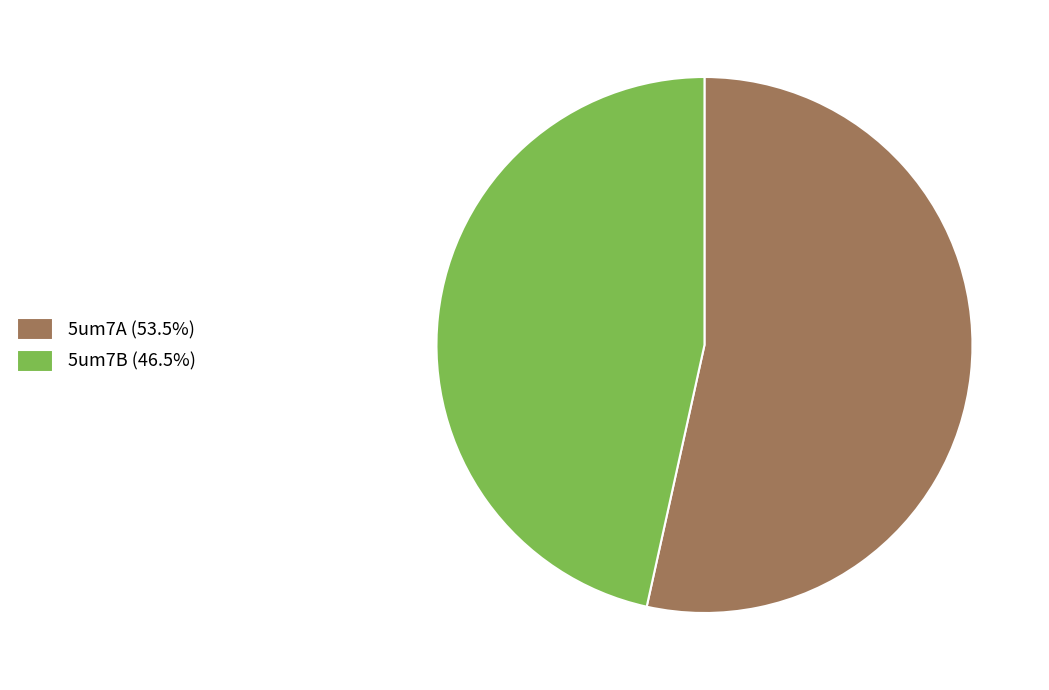

Approximately how many times larger is the value at 5um7B (46.5%) compared to 5um7A (53.5%)?

0.9